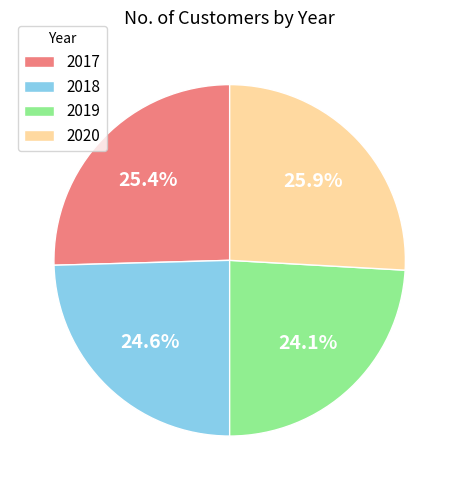

How many segments does this pie chart have?

4